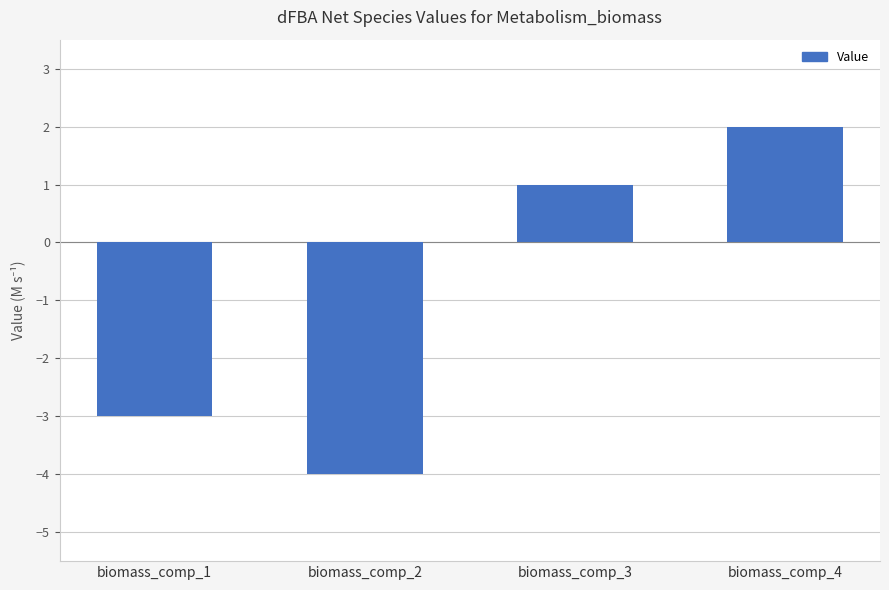

What is the difference between the maximum and minimum values?

6